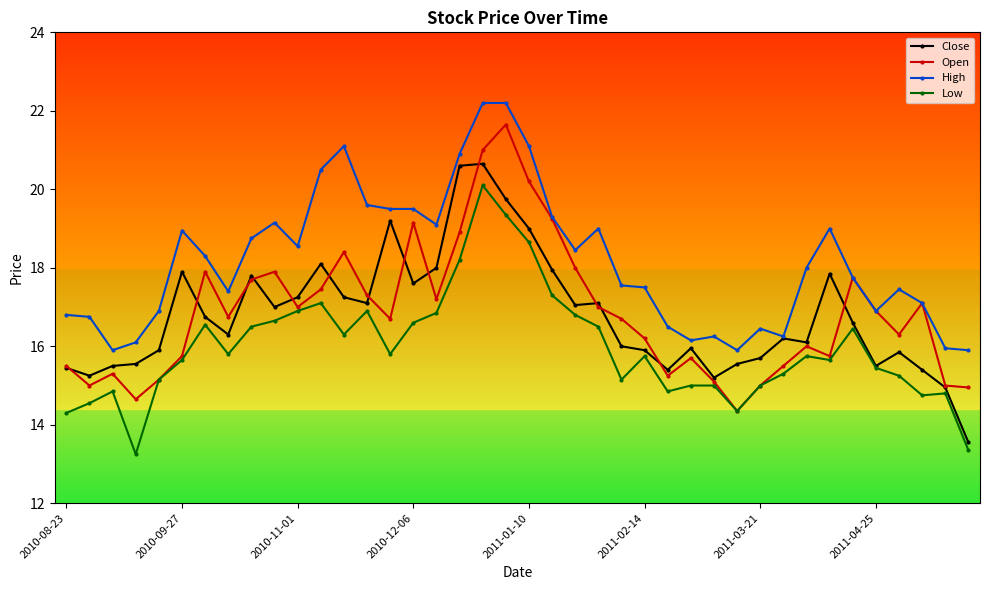

What is the lowest value of the High series?

15.9